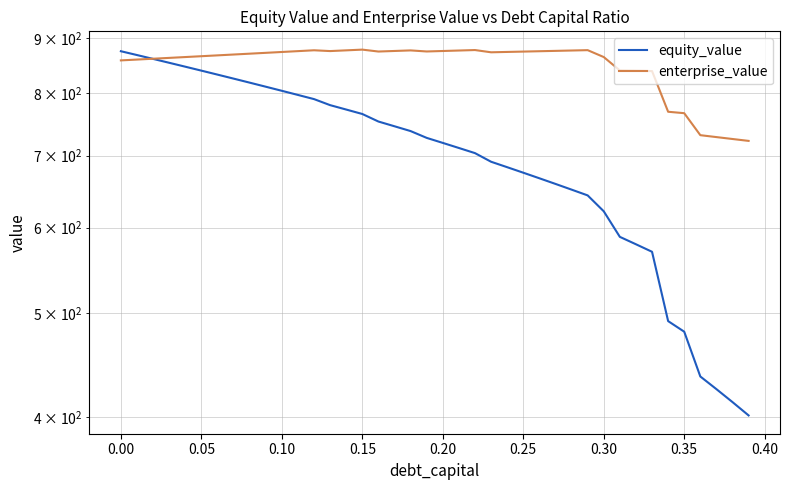

Is this an area chart (filled region under the line)?

No